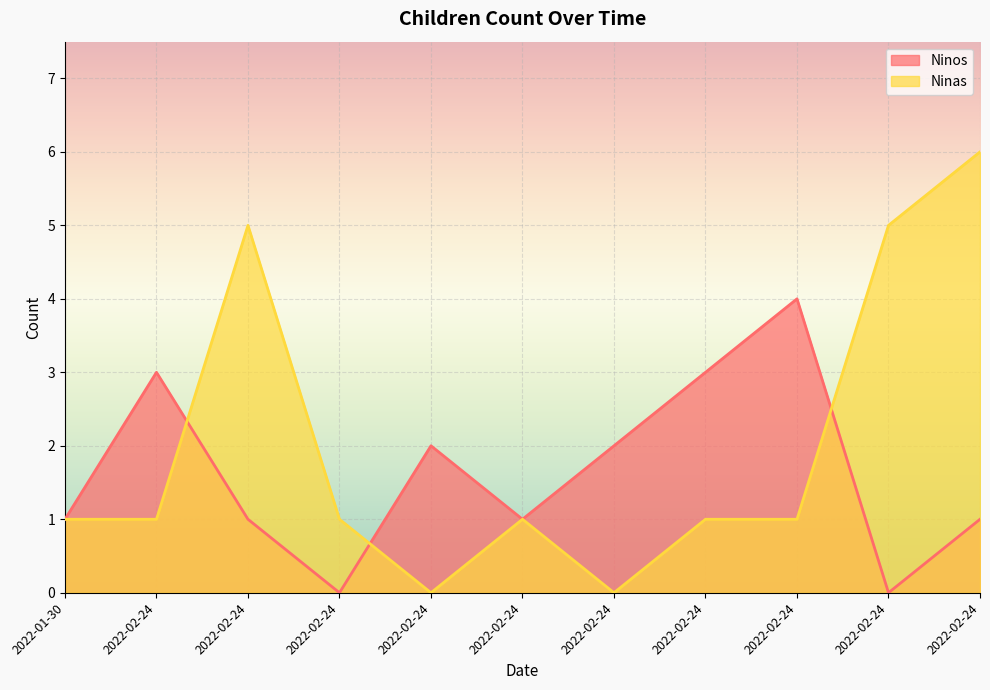

List the series in order of their overall mean, lowest first.

Ninos, Ninas